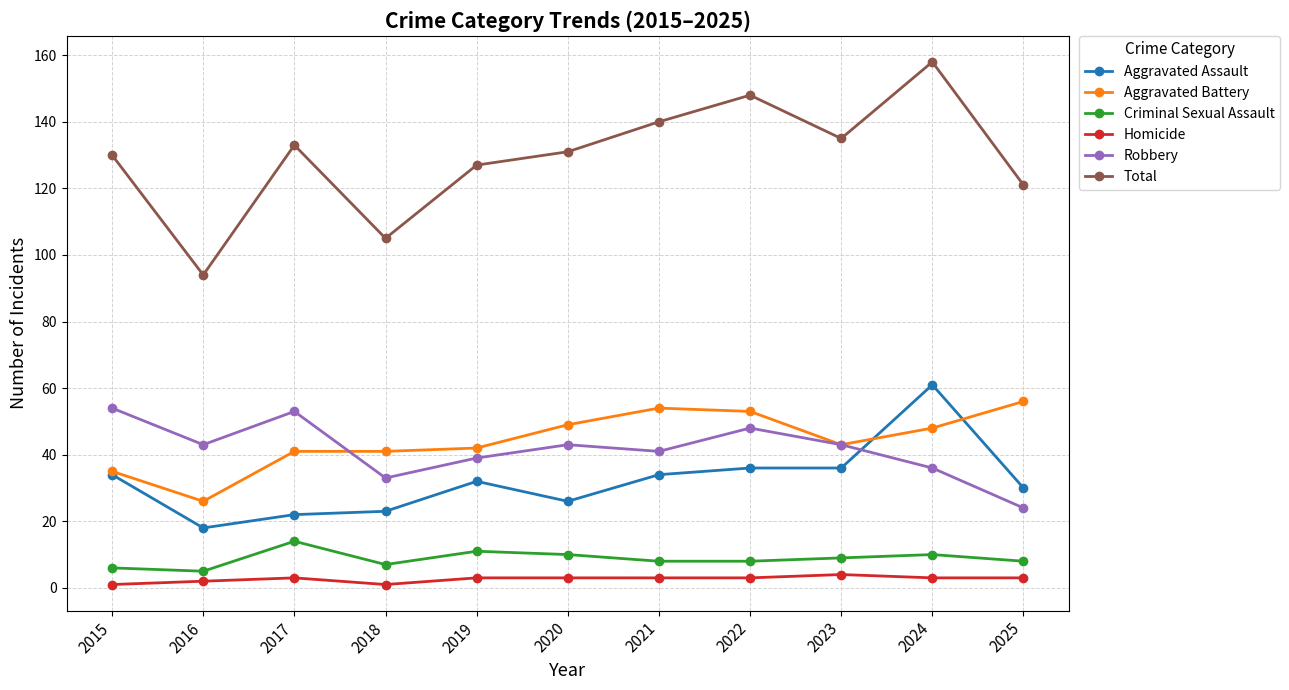

What value does the Total series have at 2025, to the nearest 10?

120